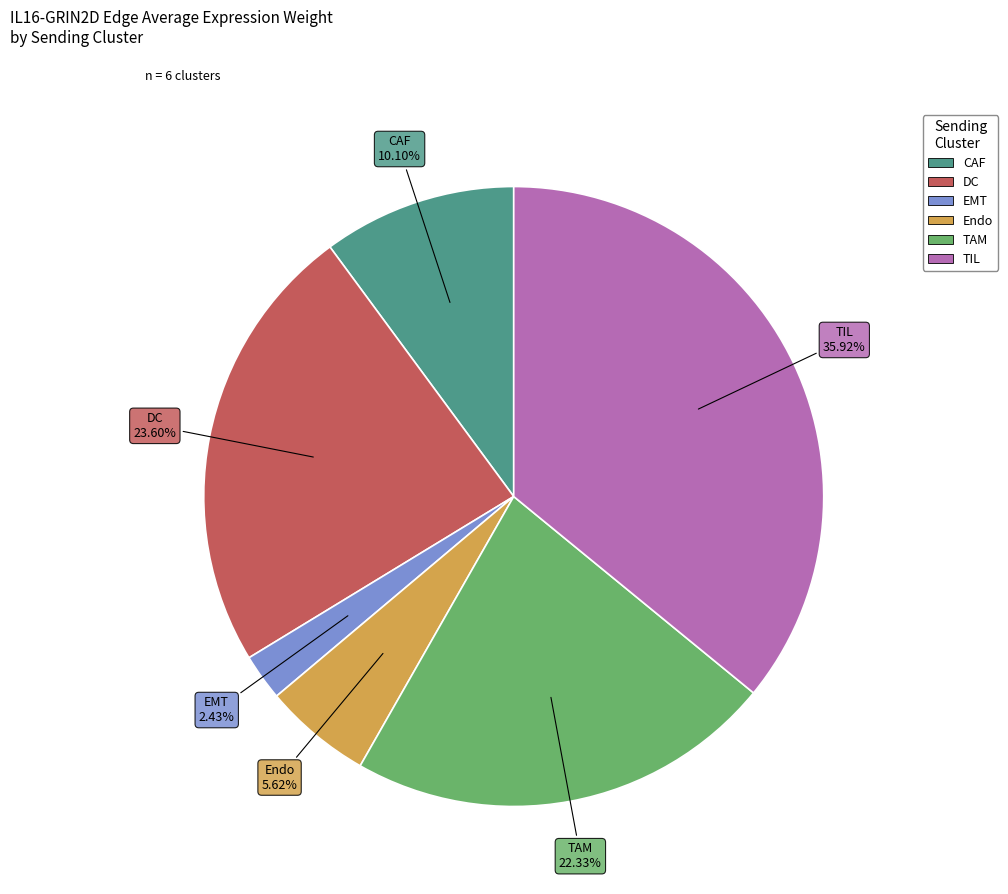

True or false: Endo accounts for 1% of the total.

False